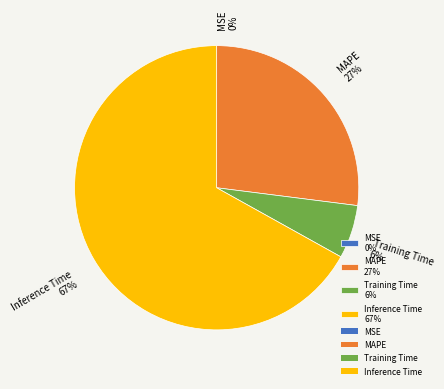

True or false: MAPE 27% accounts for 27% of the total.

True